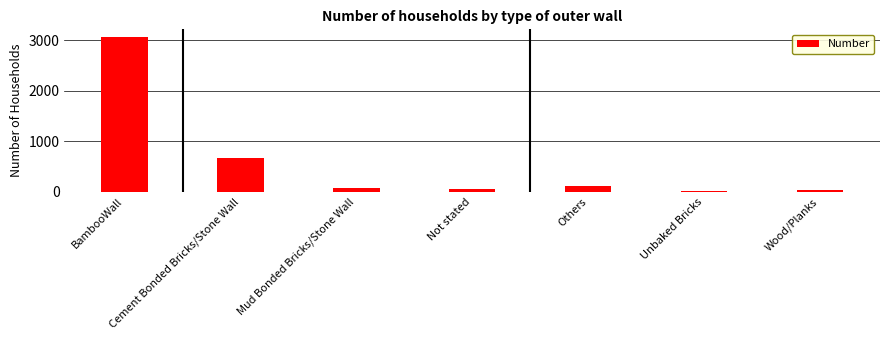

How many values are below 79?

3